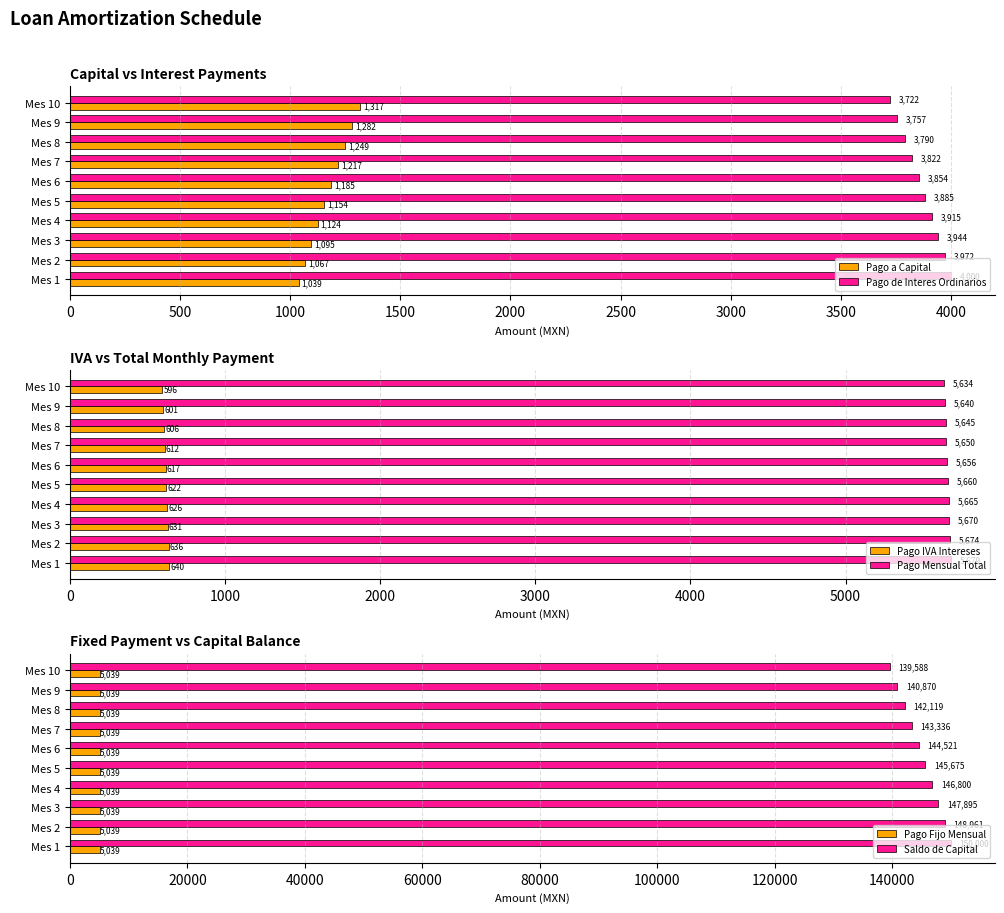

The value of Pago de Interes Ordinarios at Mes 10 is 3722.3. True or false?

True